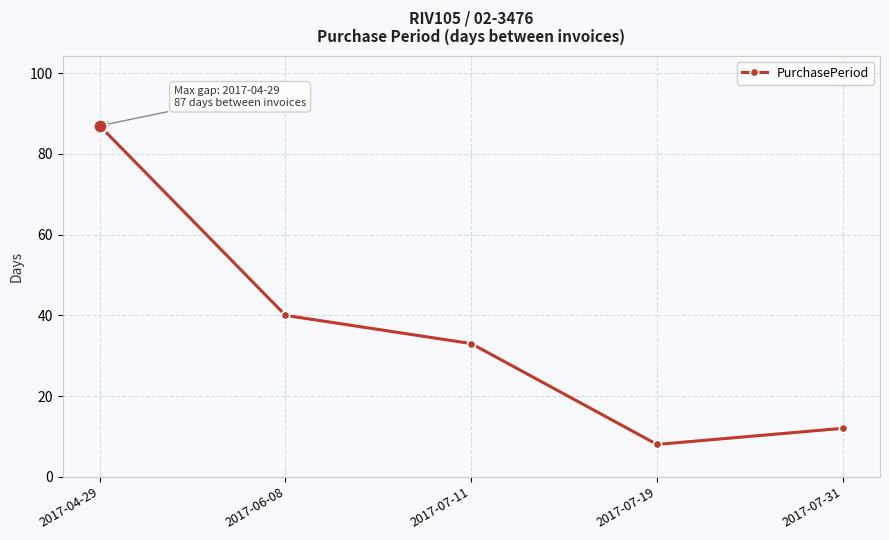

What is the change in value from 2017-04-29 to 2017-07-19?

-79